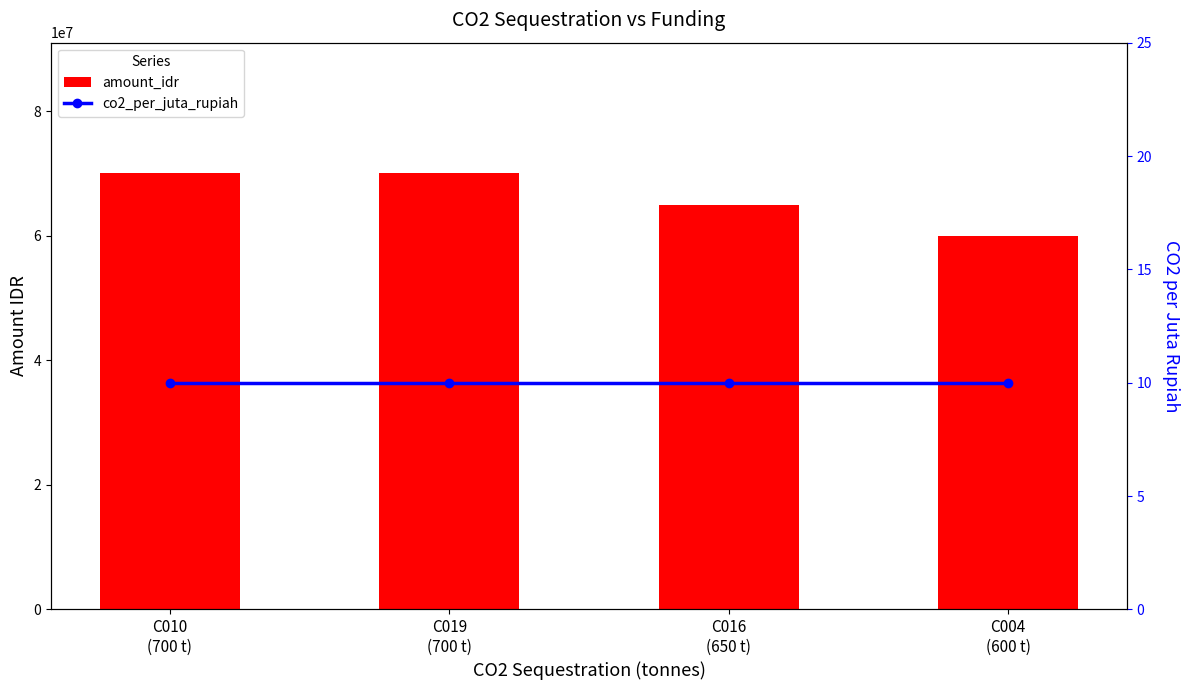

What is the sum of all co2_per_juta_rupiah values?

40